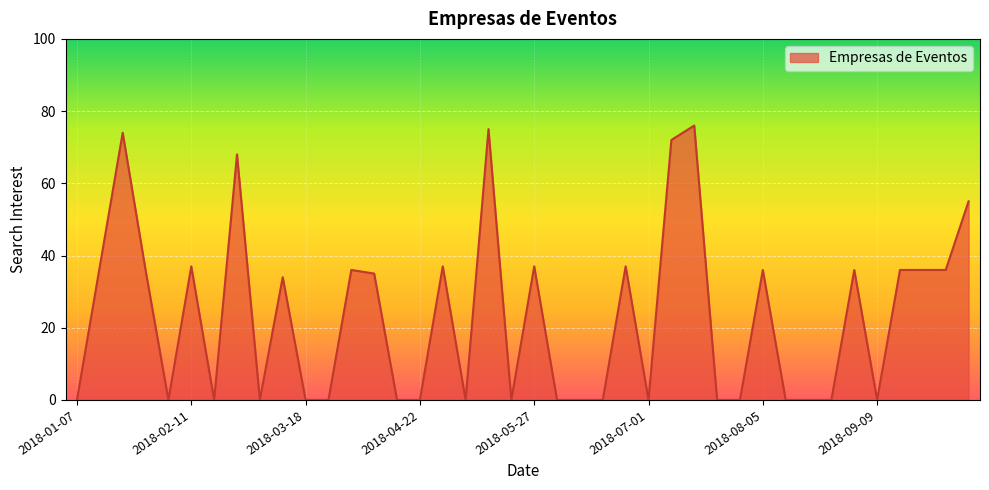

Does the chart display data point markers on the line(s)?

No